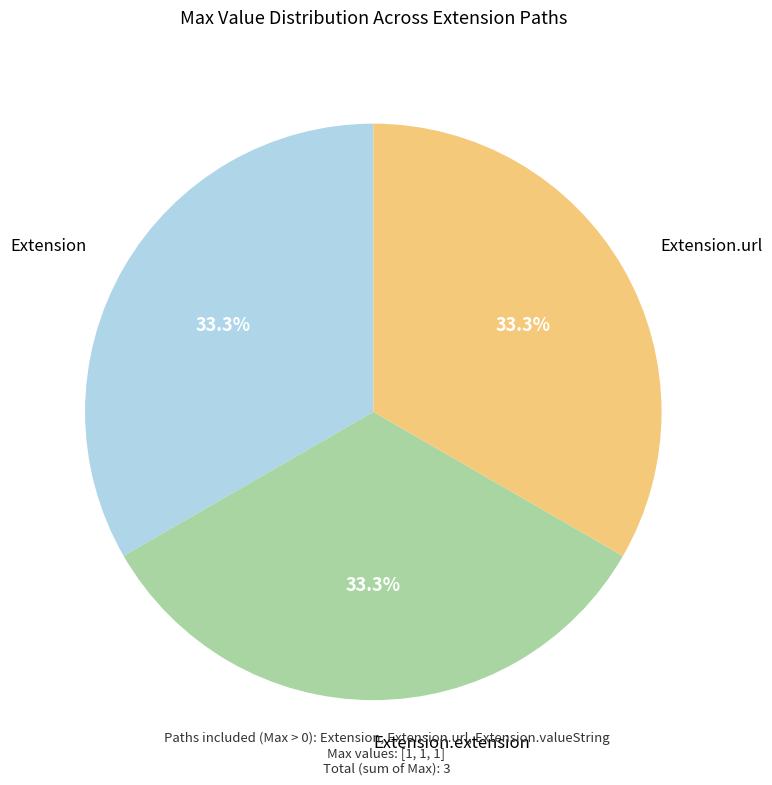

What is the ratio of the value at Extension.extension to the value at Extension?

1.0